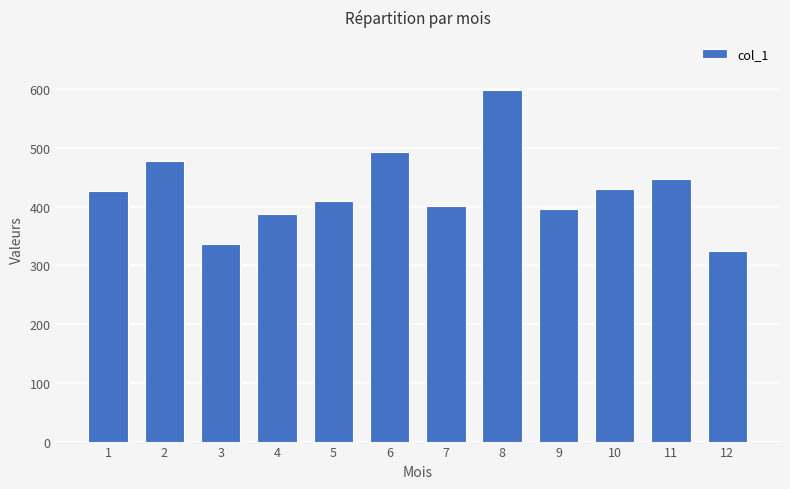

What is the average value?

427